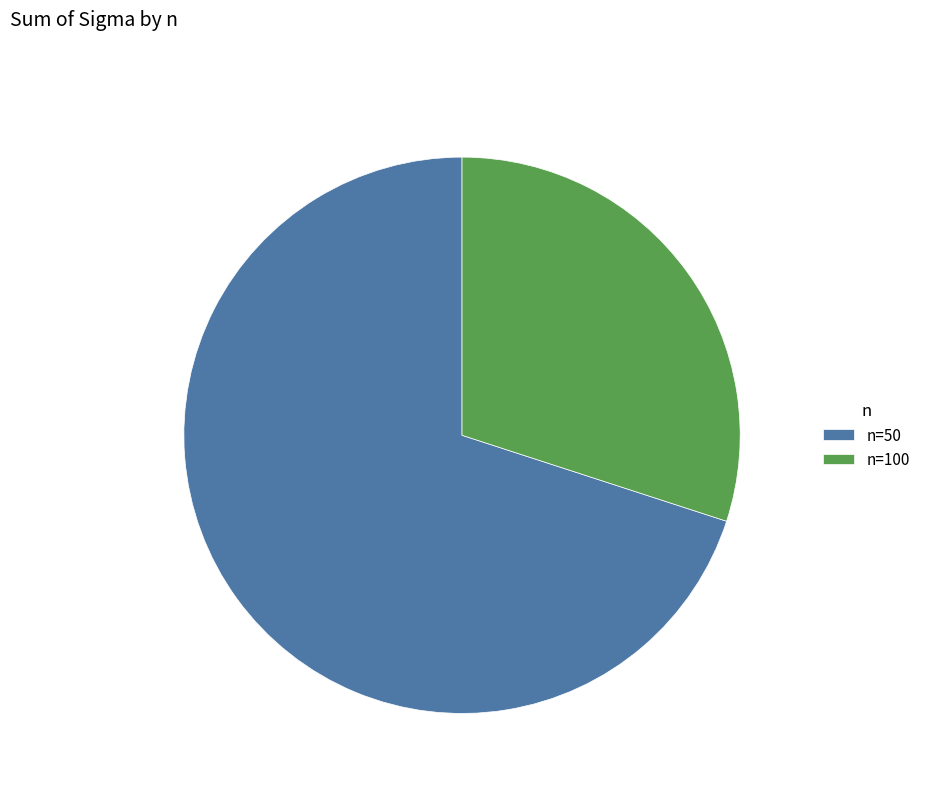

The n=50 slice represents 83% of the pie. True or false?

False